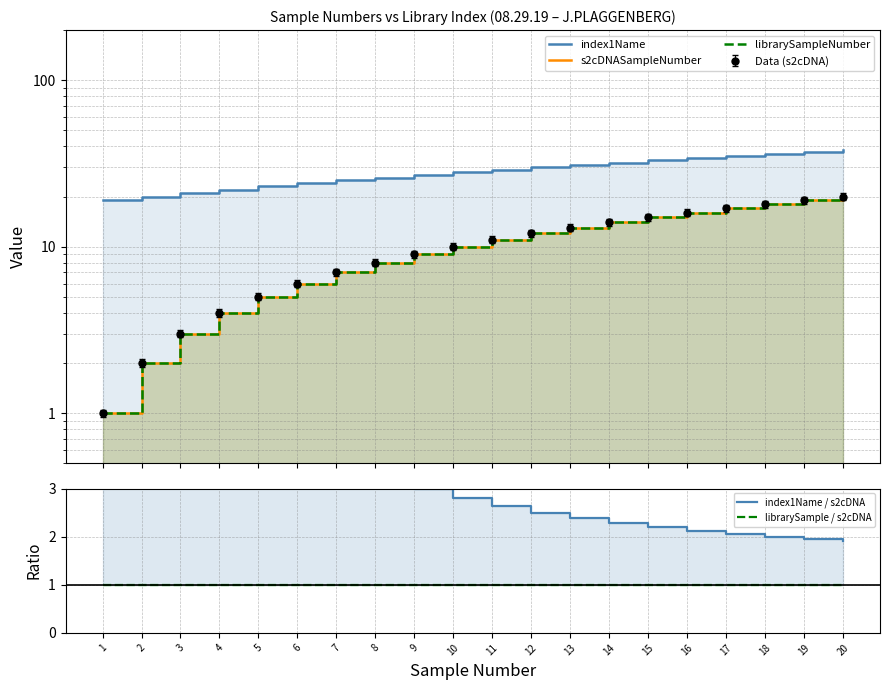

At which category does the chart reach its peak across all series?

20